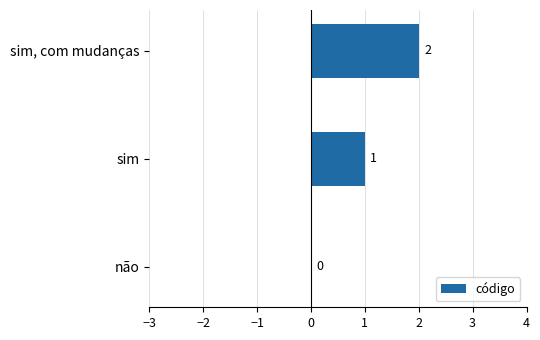

What is the sum of the values at sim, com mudanças and sim?

3